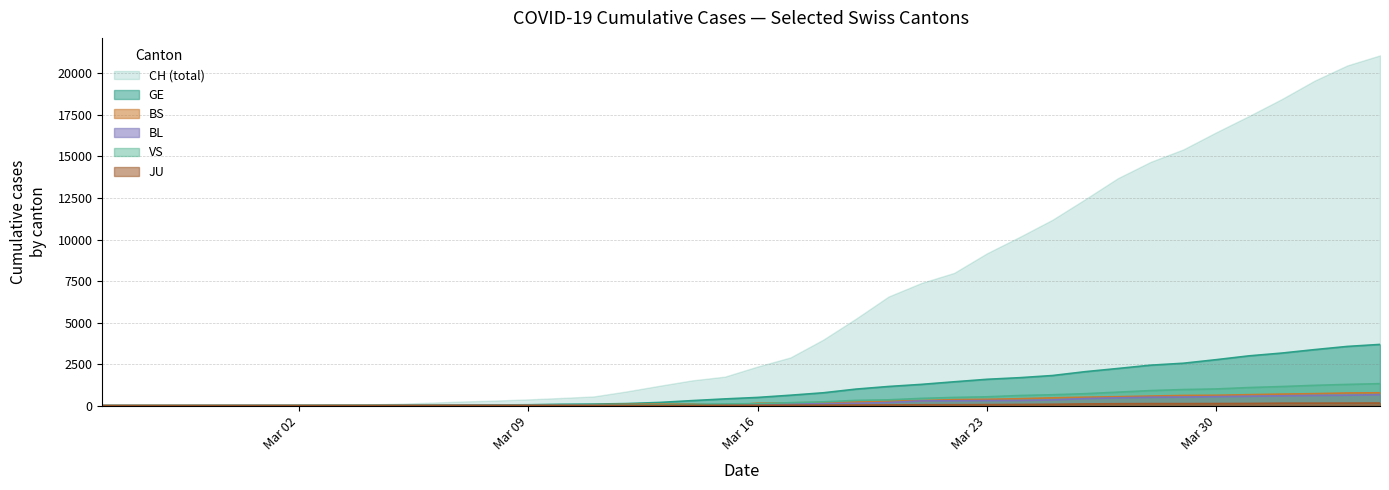

True or false: GE and CH intersect in this chart.

False